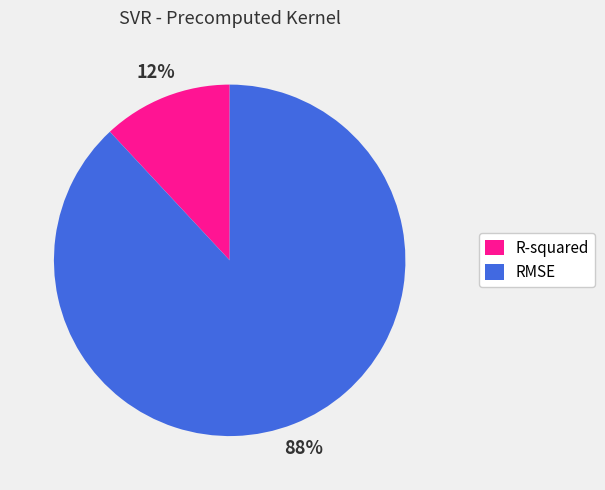

Which slice is the largest?

RMSE